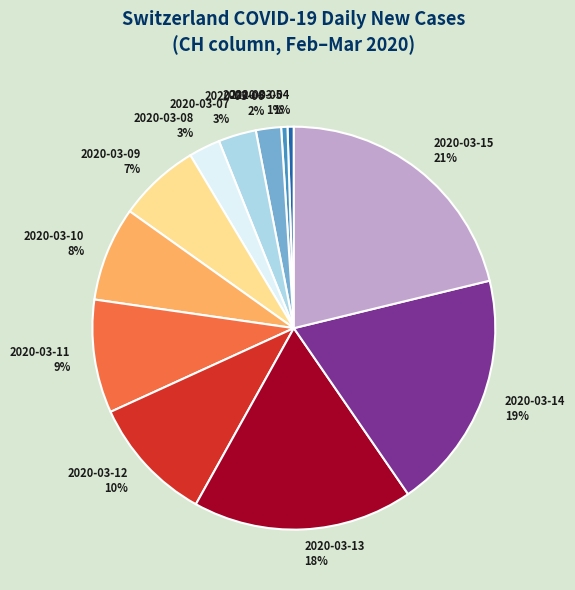

To the nearest percent, what percentage of the pie is 2020-03-13?

18%